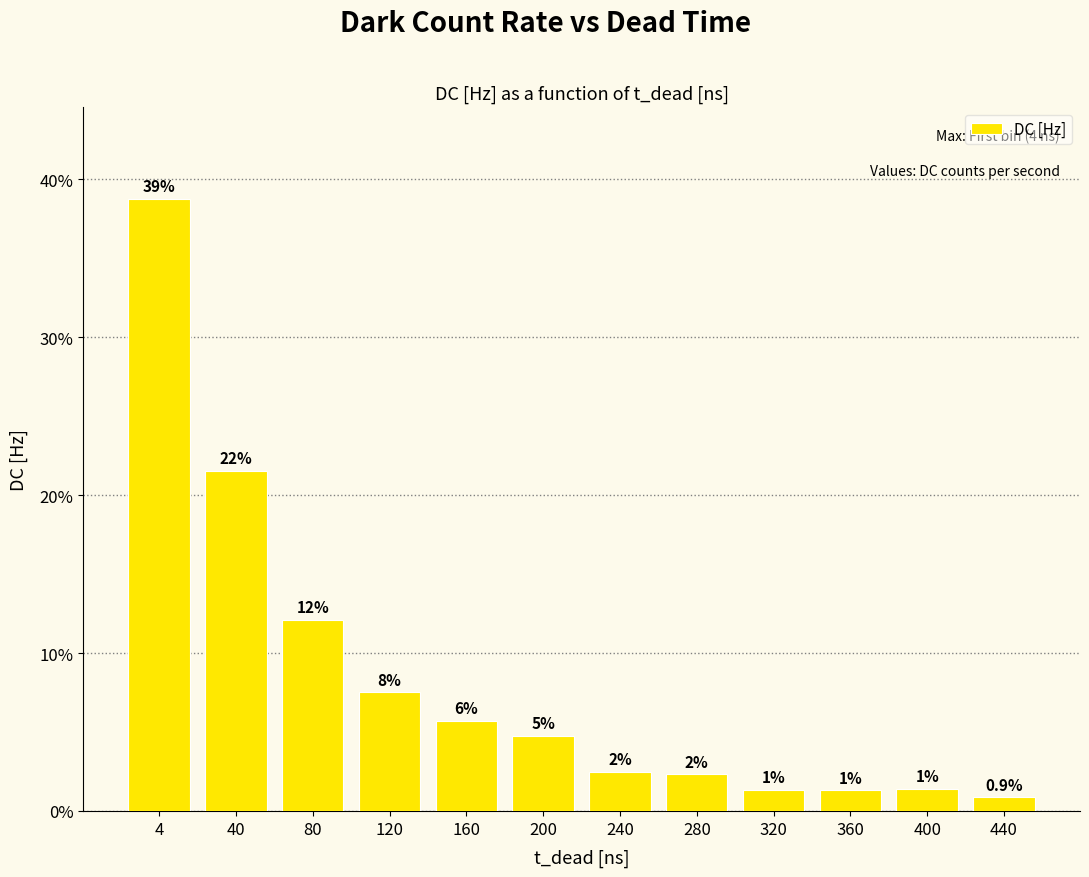

Are the bars grouped side by side (vs. stacked)?

No